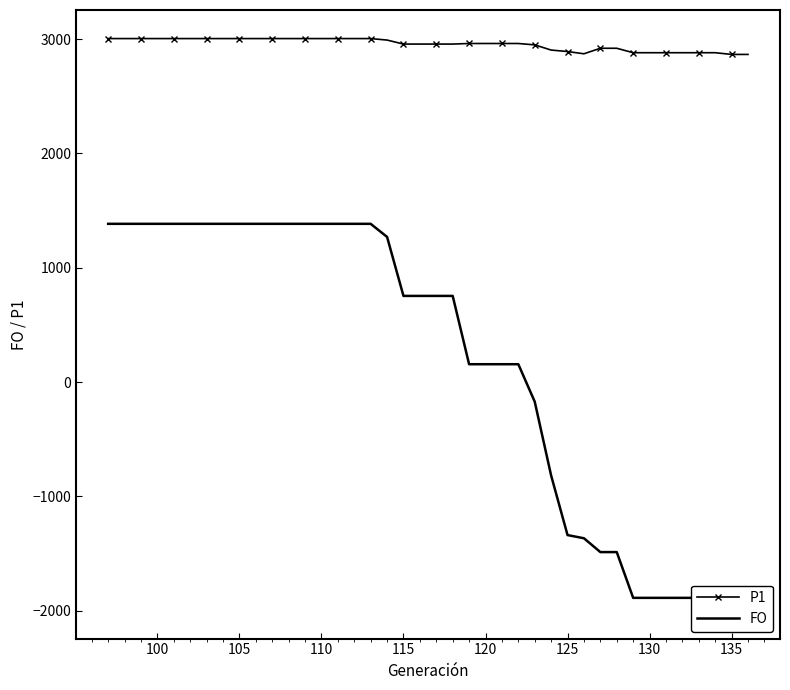

What is the maximum value for P1?

3003.9